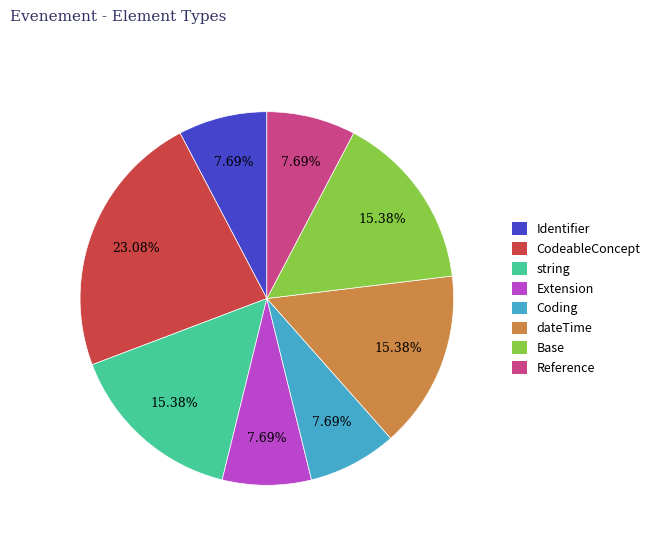

To the nearest percent, what is the difference between the largest and smallest slice percentages?

15%